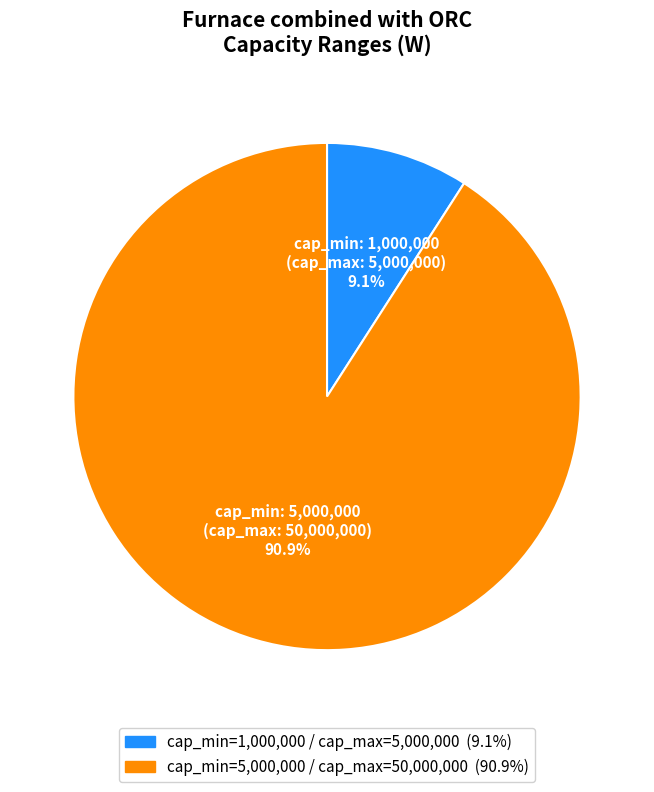

Is there a majority slice in this chart?

Yes